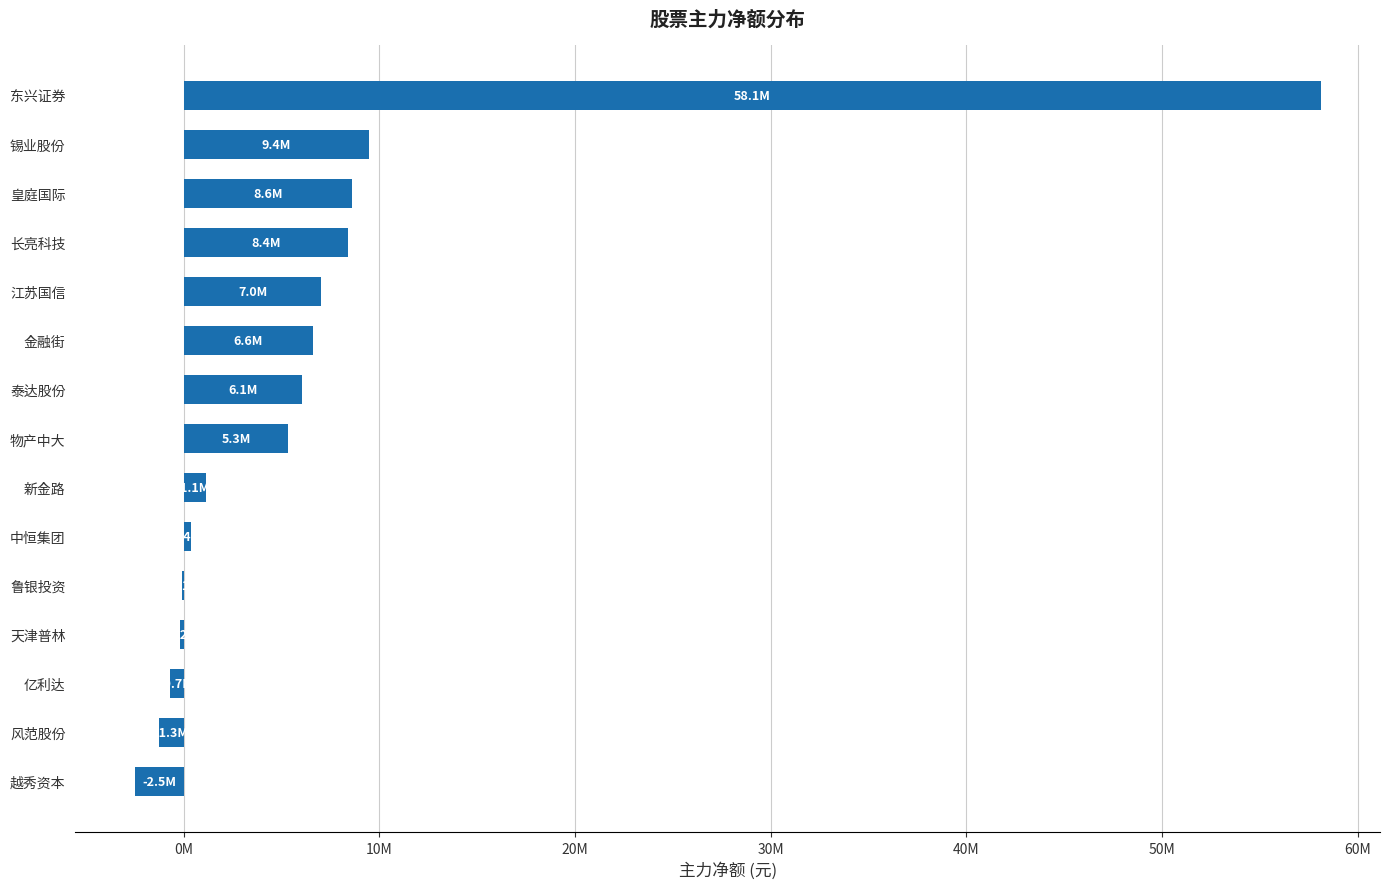

Are the bars horizontal?

Yes